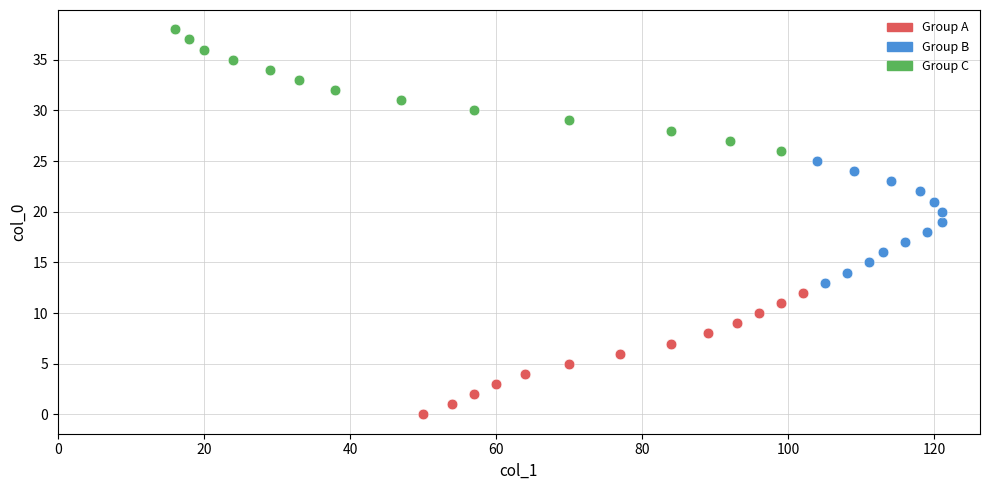

Which series contains the lowest Y value?

Group A